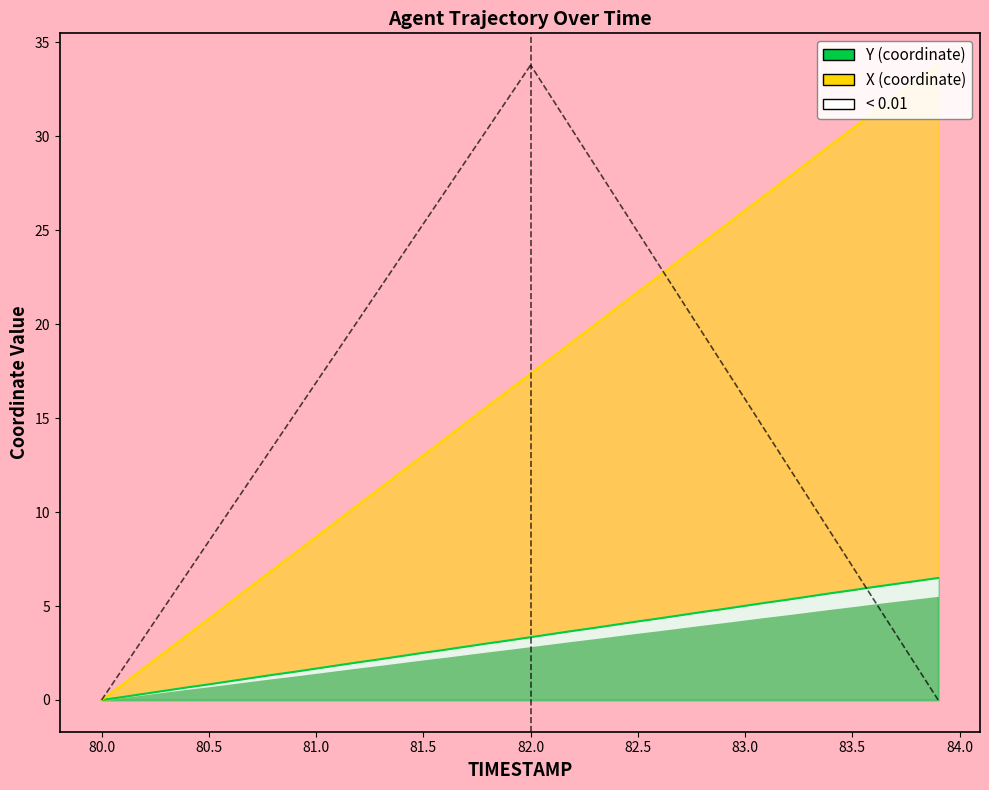

At which category is the sum across all series the highest?

83.9